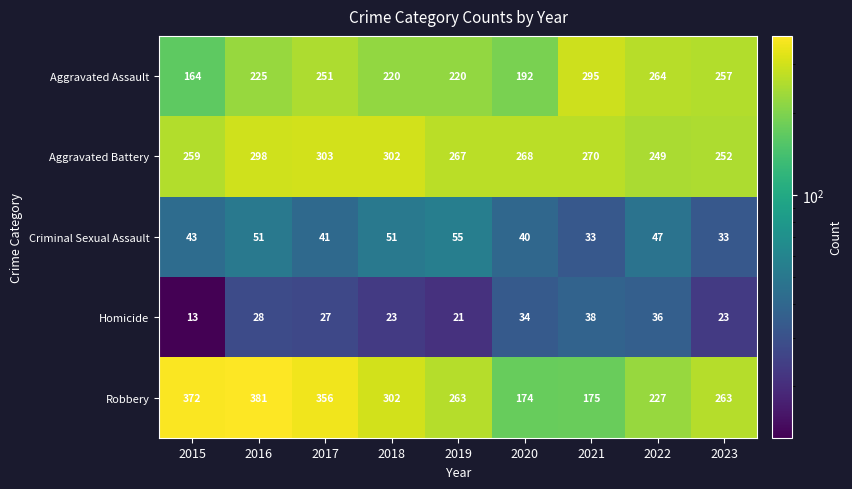

Between 2016 and 2018, which series saw the biggest shift?

Robbery